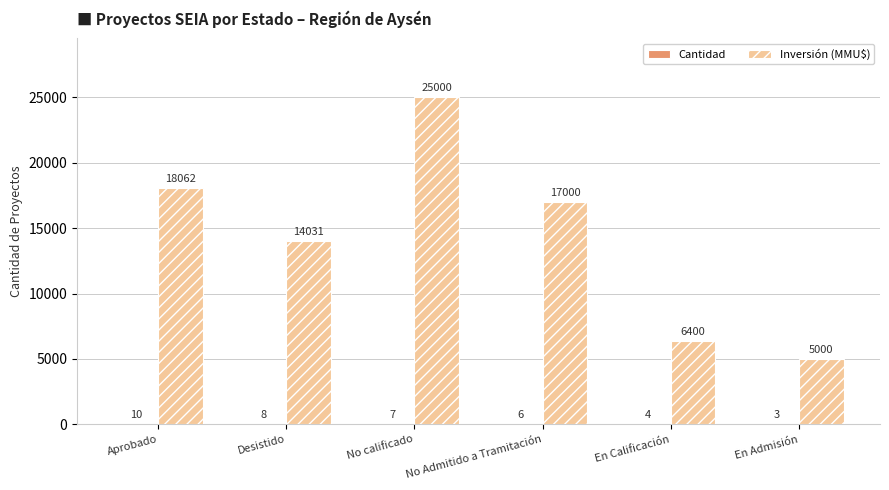

What value does the Inversión (MMU$) series have at Aprobado, to the nearest 10?

18060